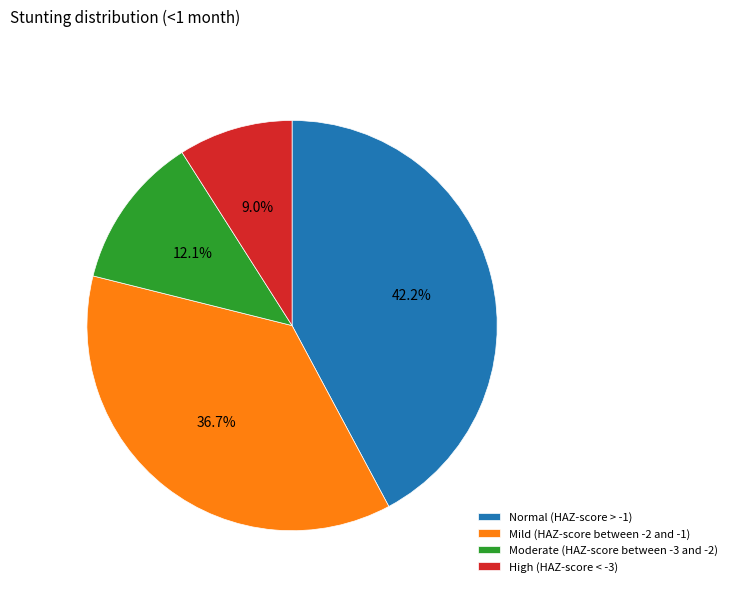

How much of the chart is everything except Mild (HAZ-score between -2 and -1)?

63.3%